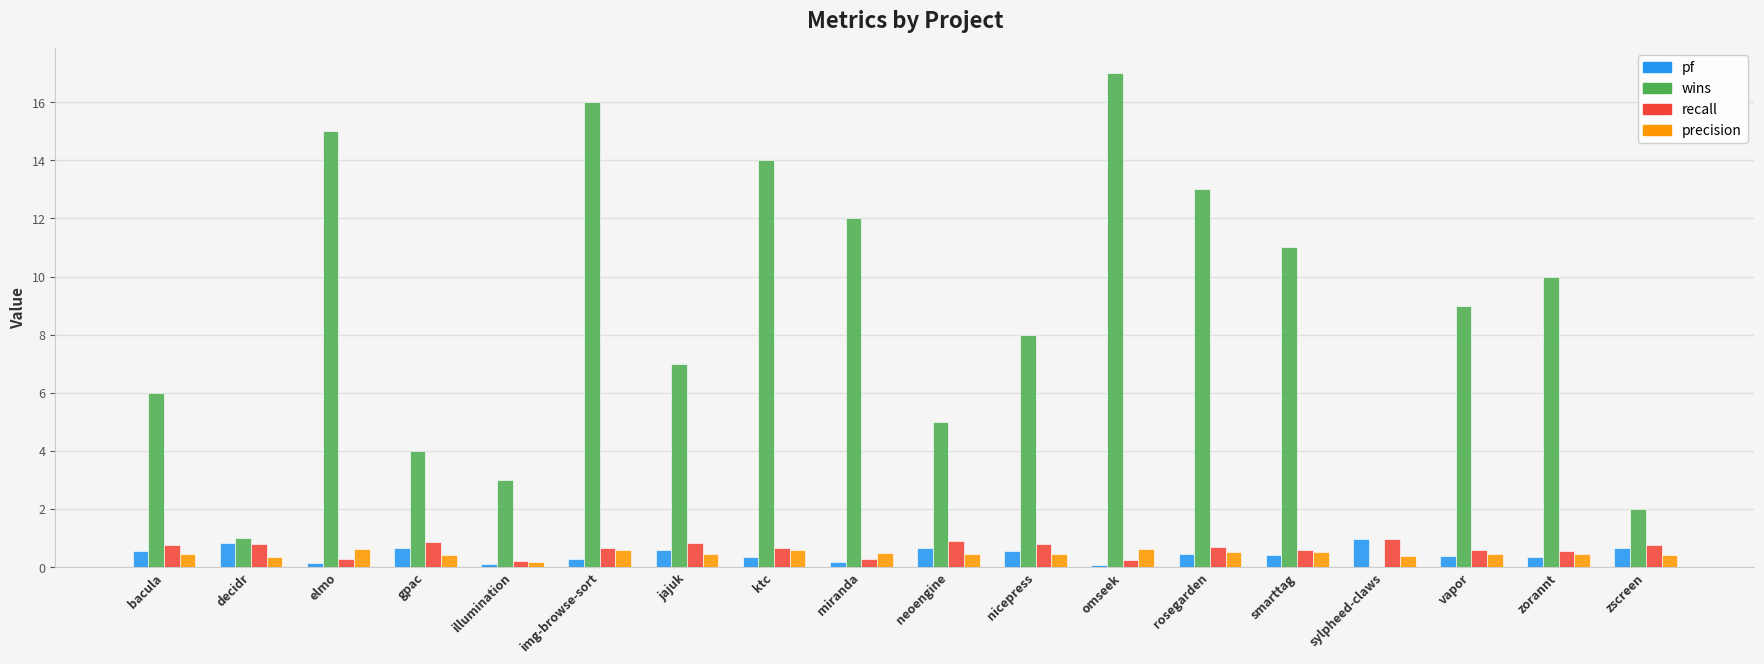

True or false: wins has a value of 13.7 at vapor.

False